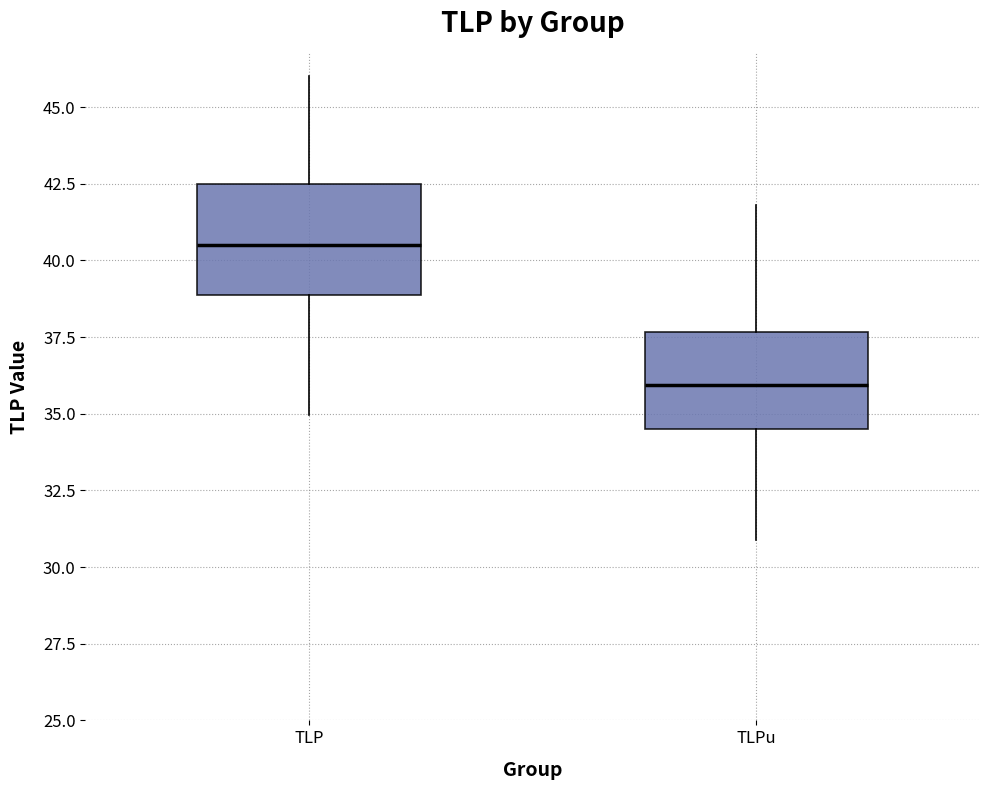

Reading left to right, read every box against the y-axis: the position of its median line, the range the box covers, and the ends of its whiskers. The values are not printed on the chart, so give them approximately, as read against the axis.

TLP: median 40.5, box 39.0 to 42.5, whiskers 35.0 to 46.0
TLPu: median 36.0, box 34.5 to 37.5, whiskers 31.0 to 42.0